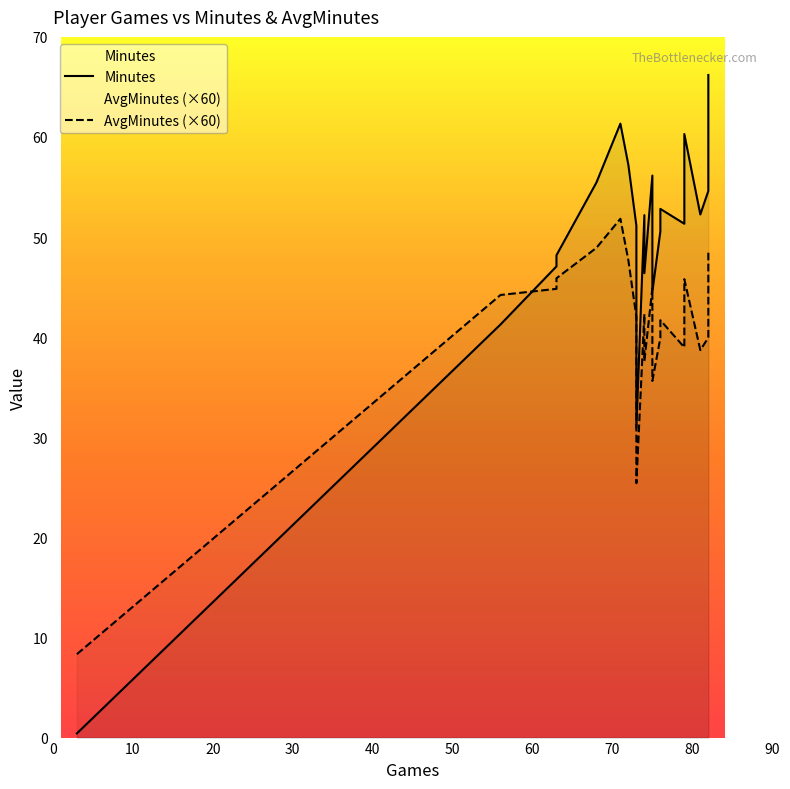

Does the chart have visible grid lines?

No